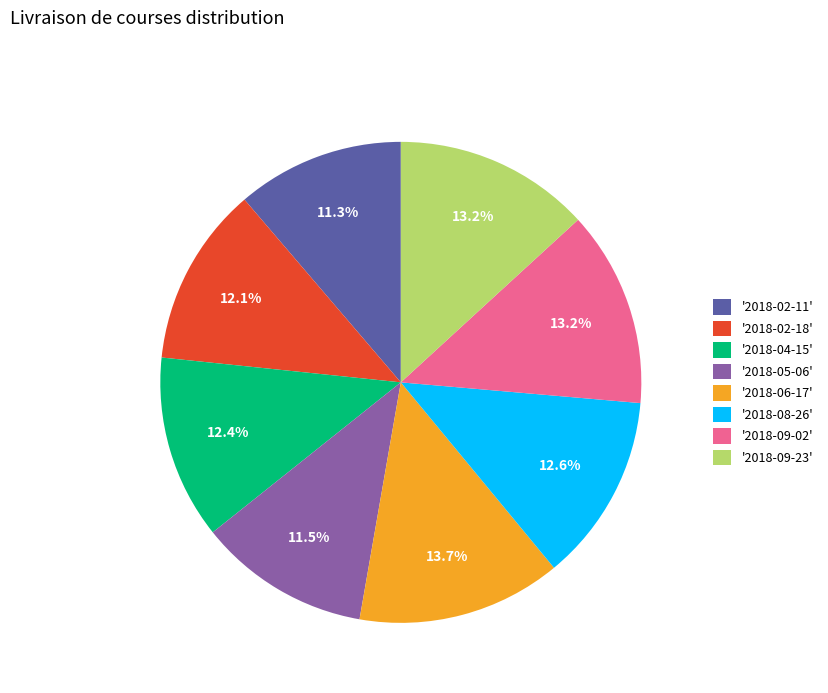

Is there a majority slice in this chart?

No